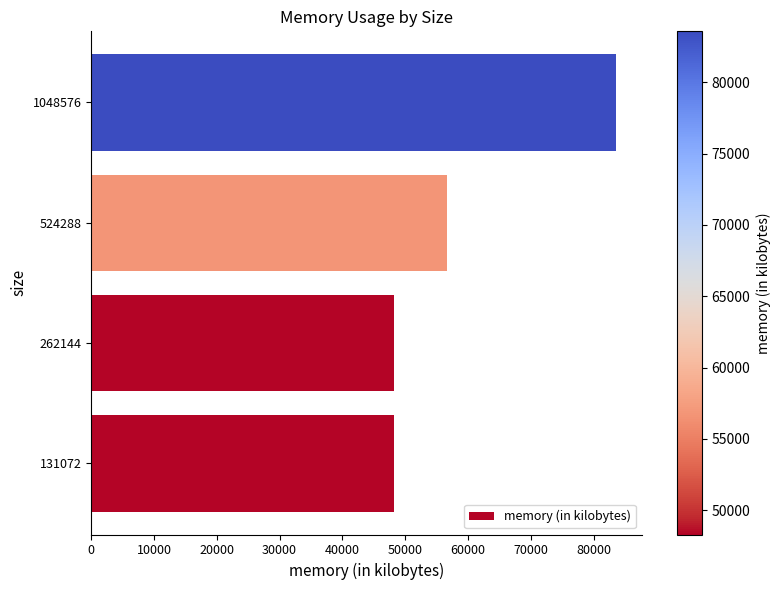

What is the maximum value shown in the chart?

83576